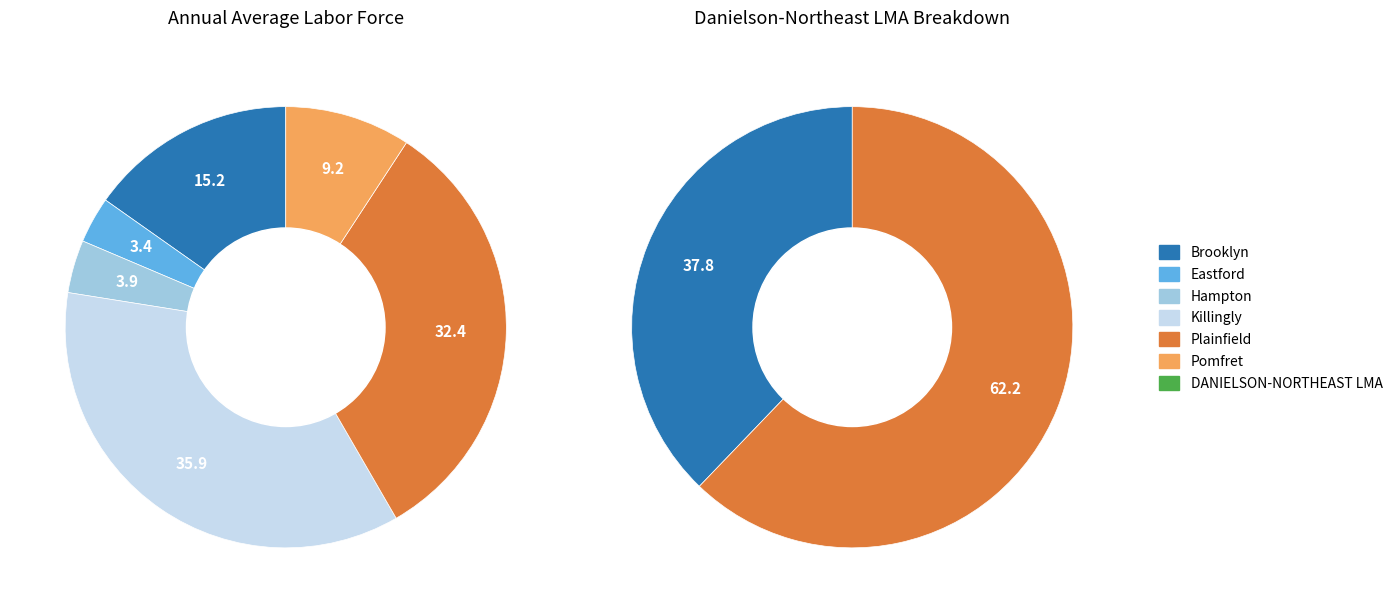

What is the smallest slice in the pie chart?

Eastford